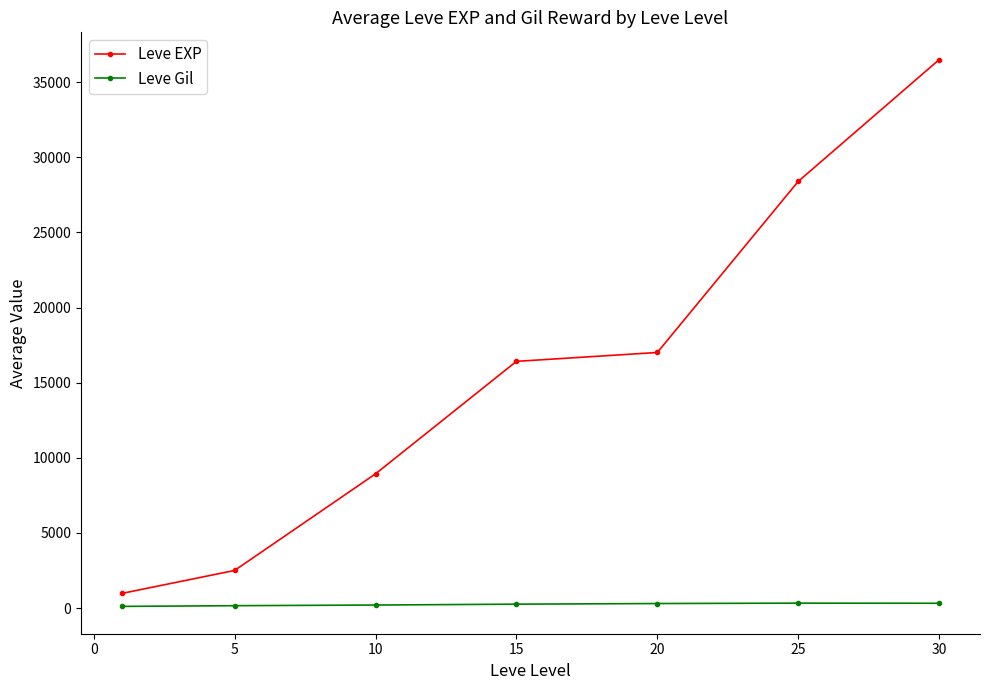

Does the chart have visible grid lines?

No